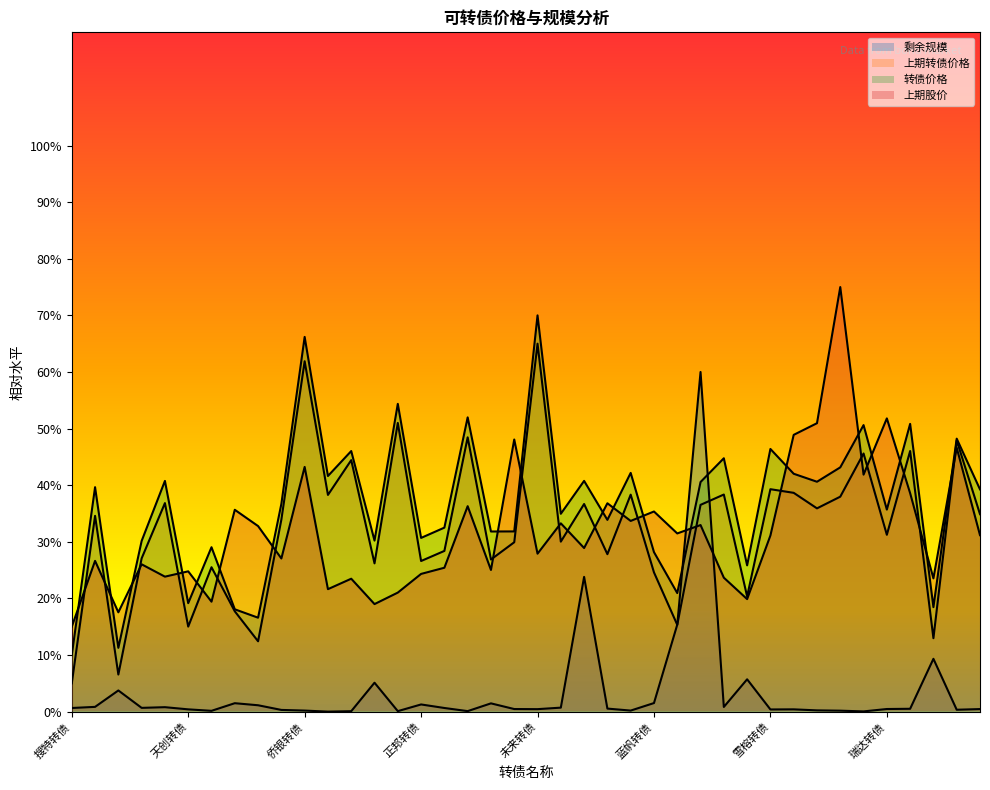

What is the sum of the 剩余规模 values at 起步转债 and 维尔转债?

0.8